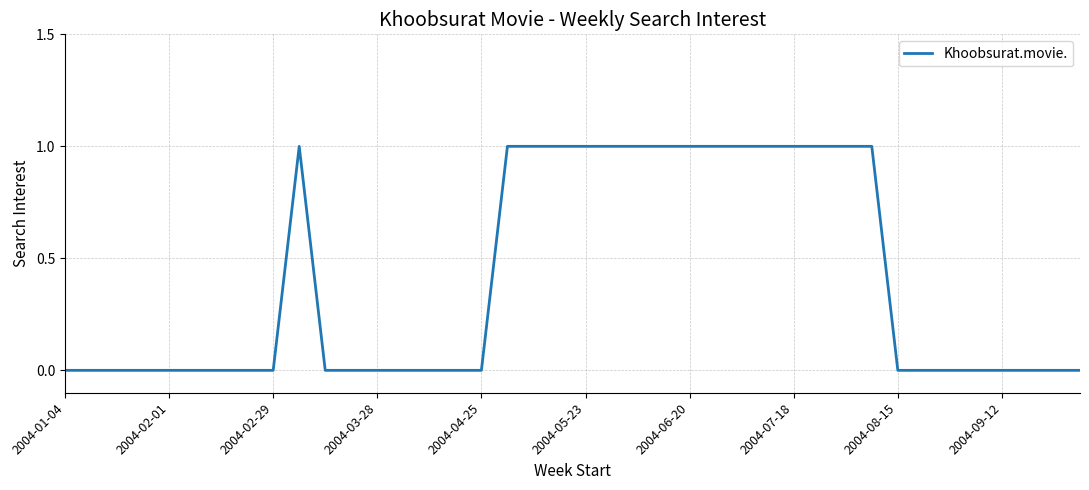

The value at 2004-07-18 is 1. True or false?

True